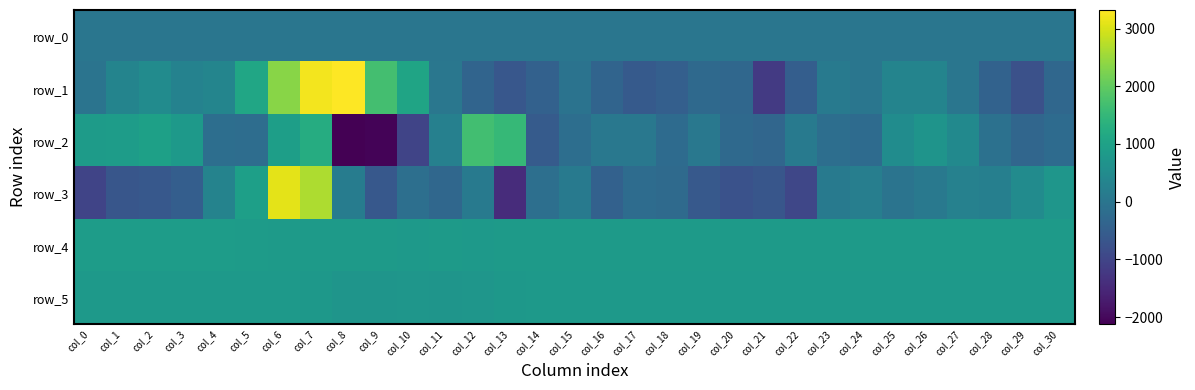

How many positive values does the row_2 series have?

16